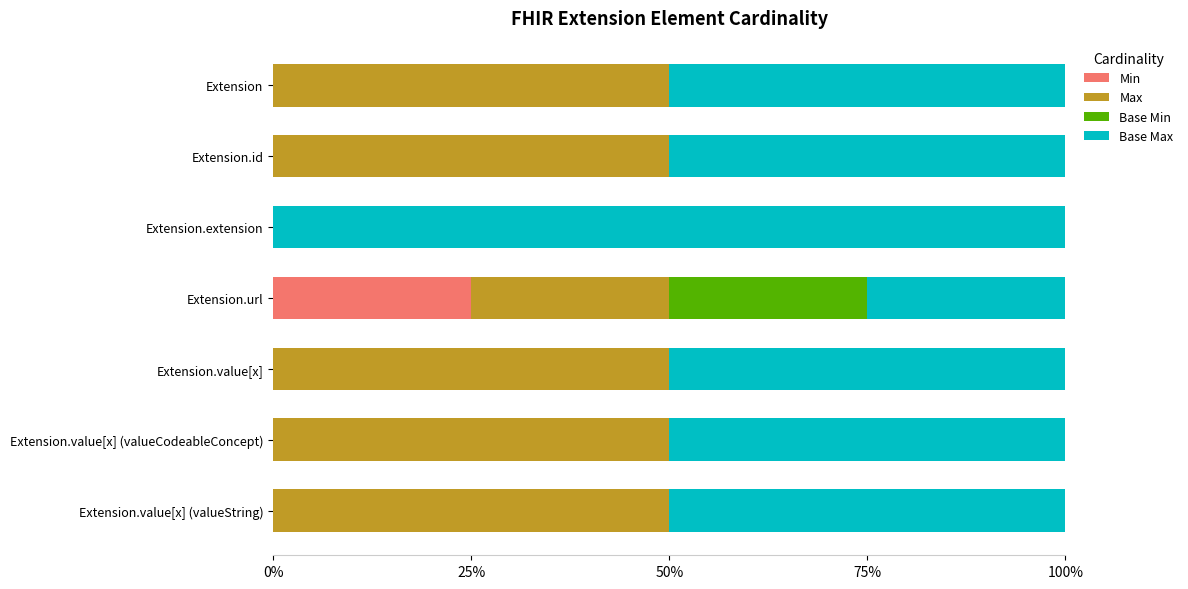

The Min series shows 15 at Extension.value[x]. True or false?

False